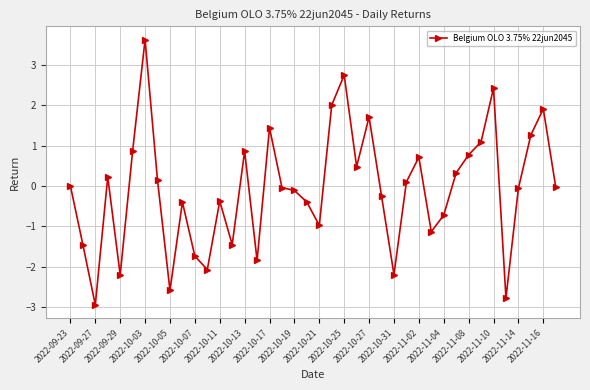

What is the greatest value displayed?

3.6